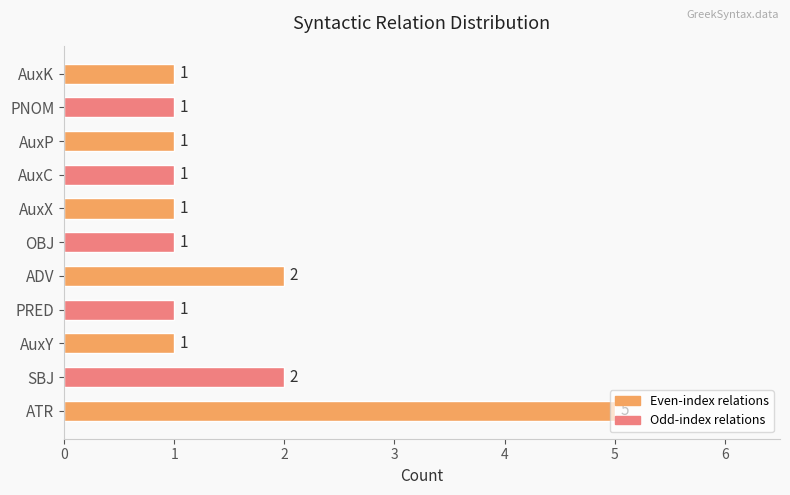

Approximately how many times larger is the value at ATR compared to ADV?

2.5